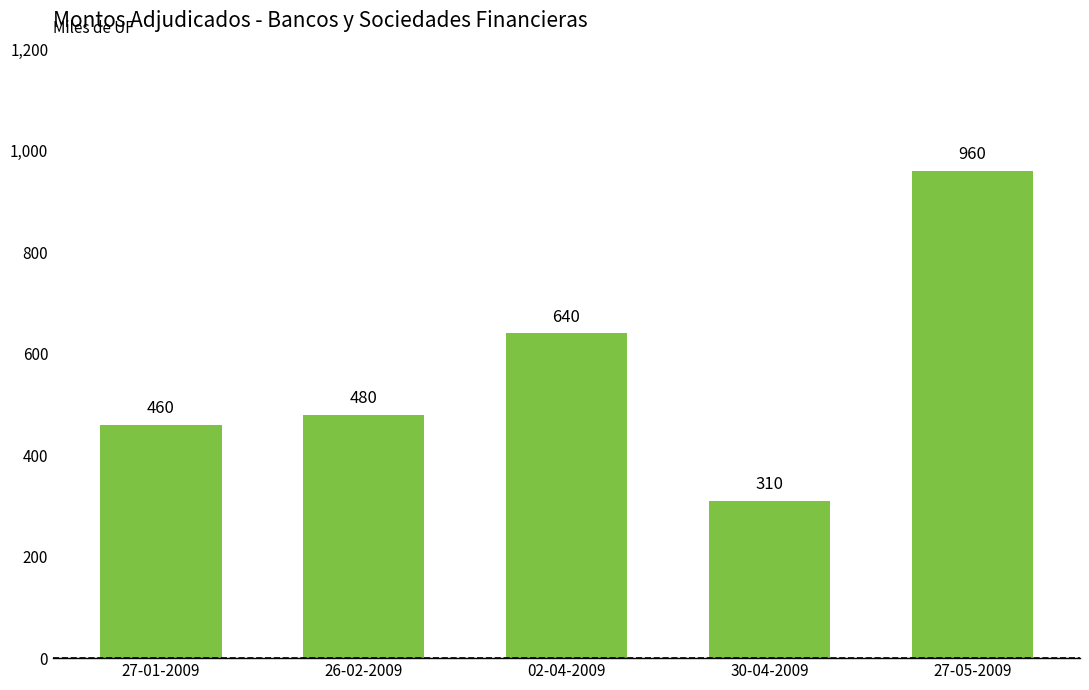

Is it true that the value at 27-01-2009 is 821?

False